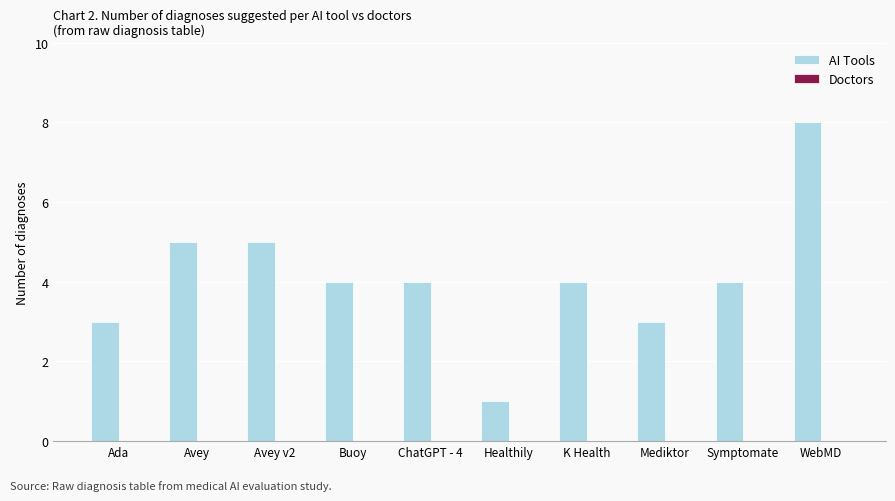

What is the ratio of the value at ChatGPT - 4 to the value at Mediktor?

1.3